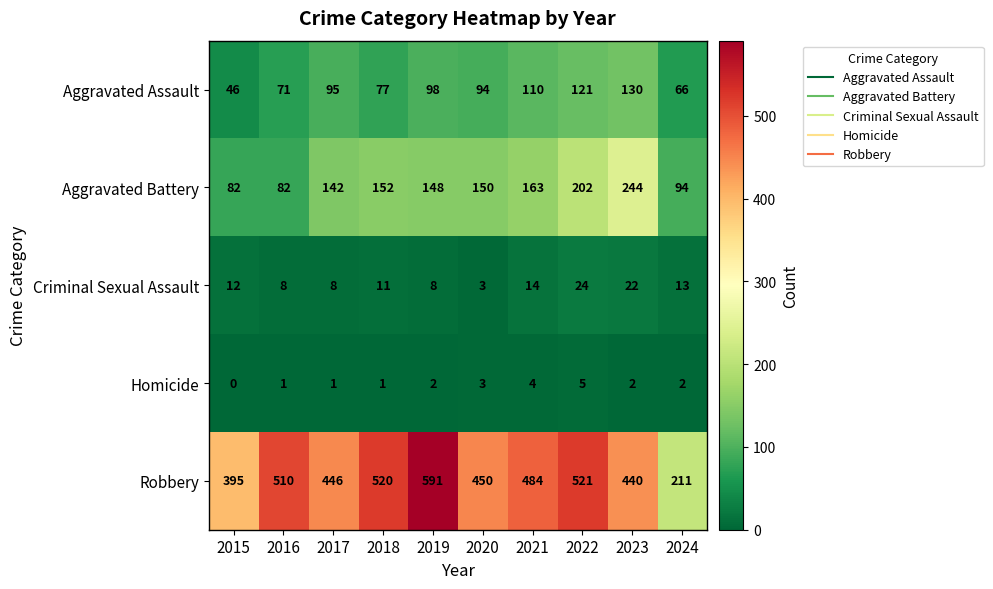

The value of Criminal Sexual Assault at 2018 is 11. True or false?

True